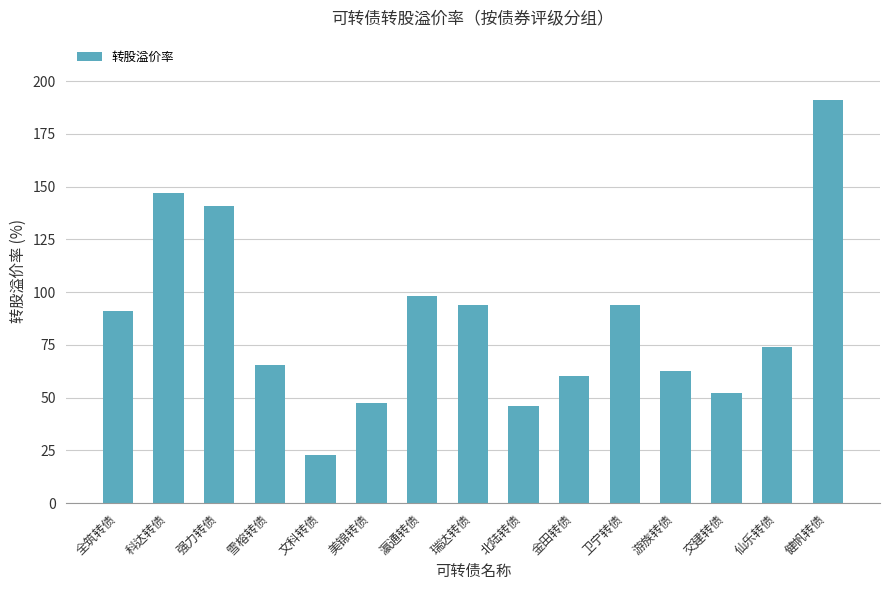

What position from the right is 金田转债?

6